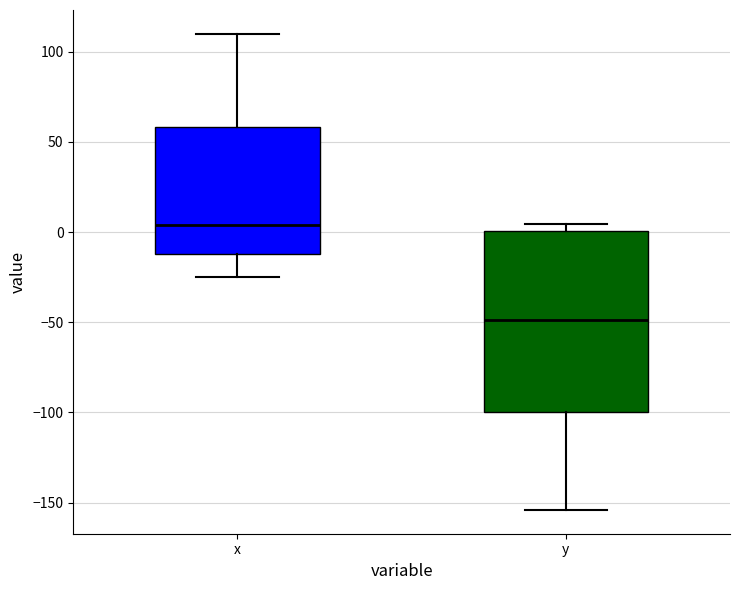

Reading left to right, transcribe this box plot: for each box, give where its median line is, the range the box spans, and where its two whiskers end, as read against the y-axis. The values are not printed on the chart, so give them approximately, as read against the axis.

x: median 5, box -10 to 60, whiskers -25 to 110
y: median -50, box -100 to 0, whiskers -155 to 5